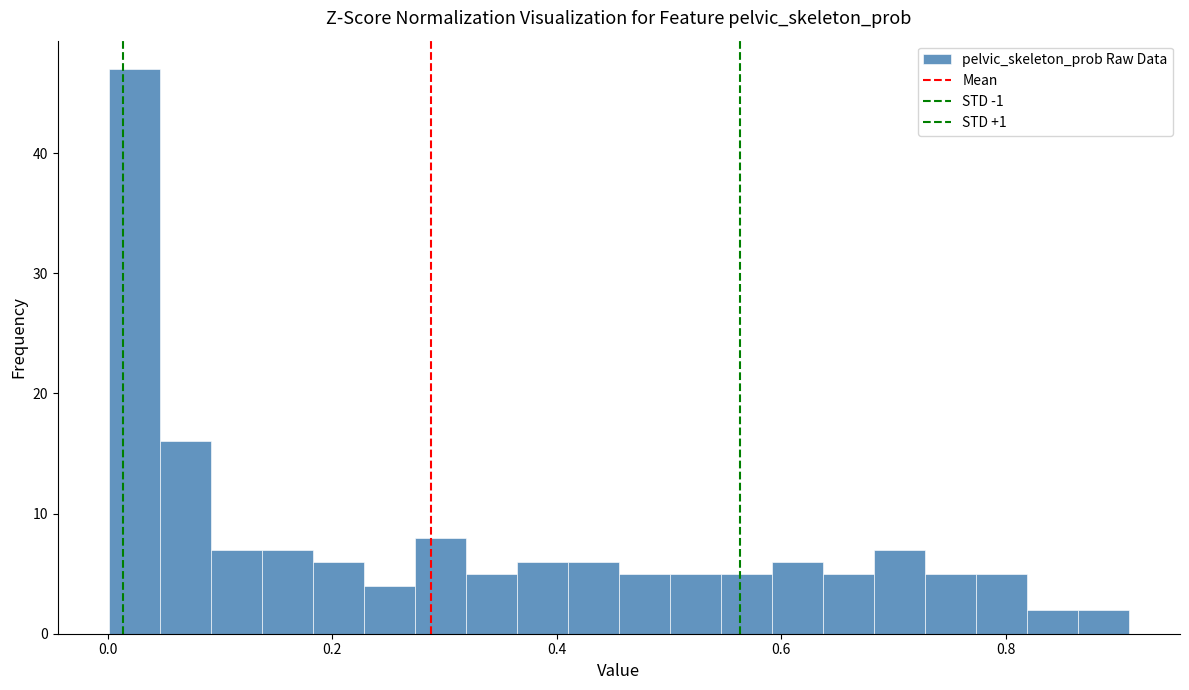

Around what value on the x-axis is the tallest bar? Give the approximate position of its centre, as read against the axis.

0.02